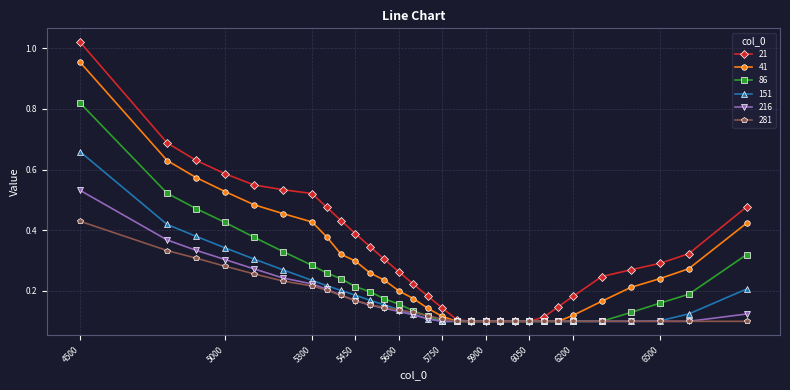

Which series has the largest range (max minus min)?

21